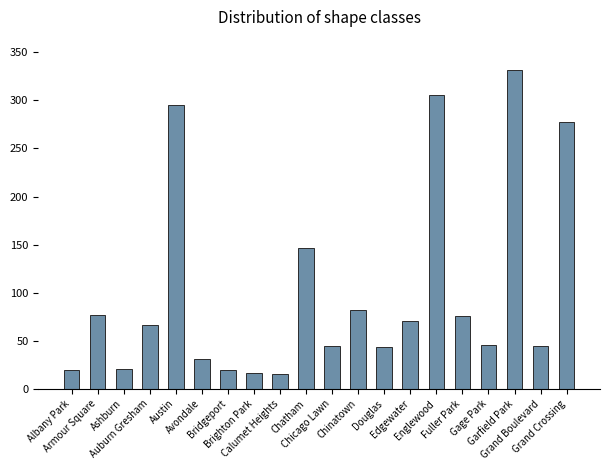

What is the average value?

101